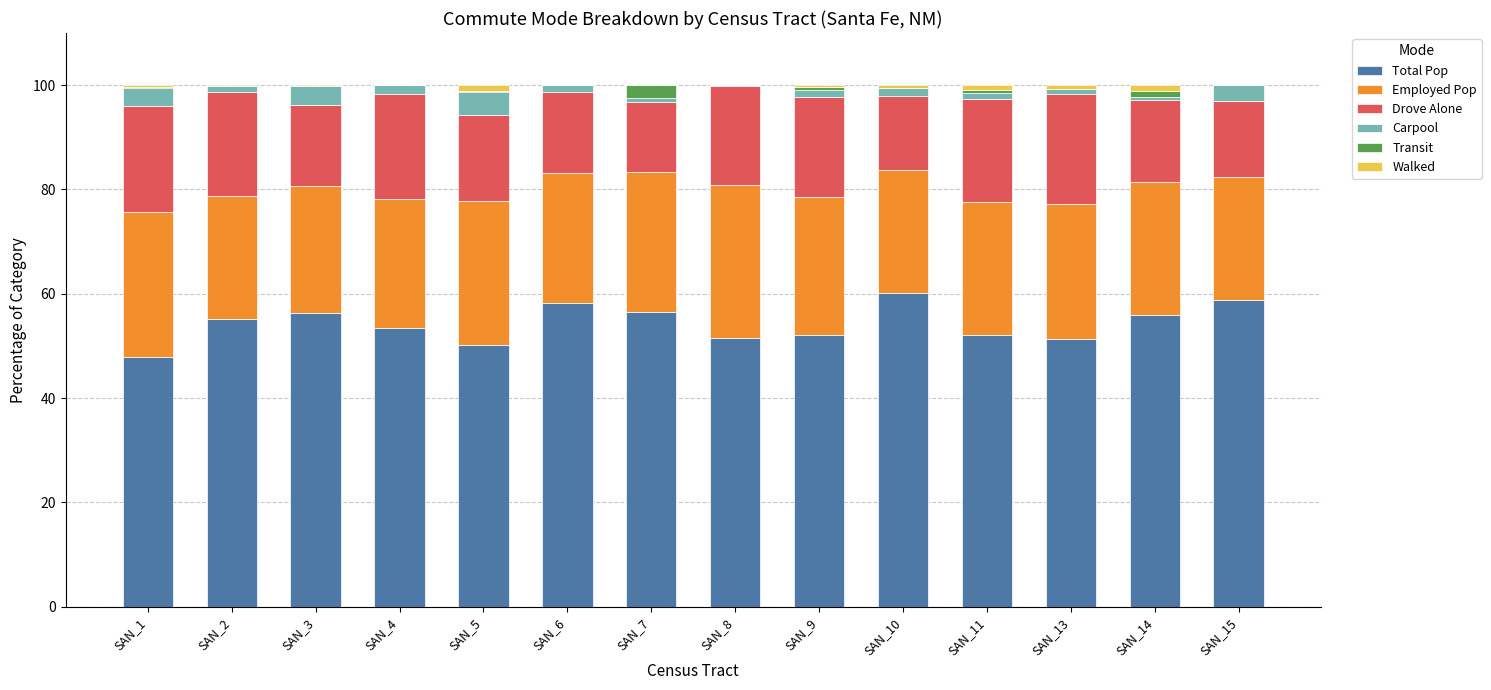

The Total Pop series shows 53.4 at SAN_4. True or false?

True